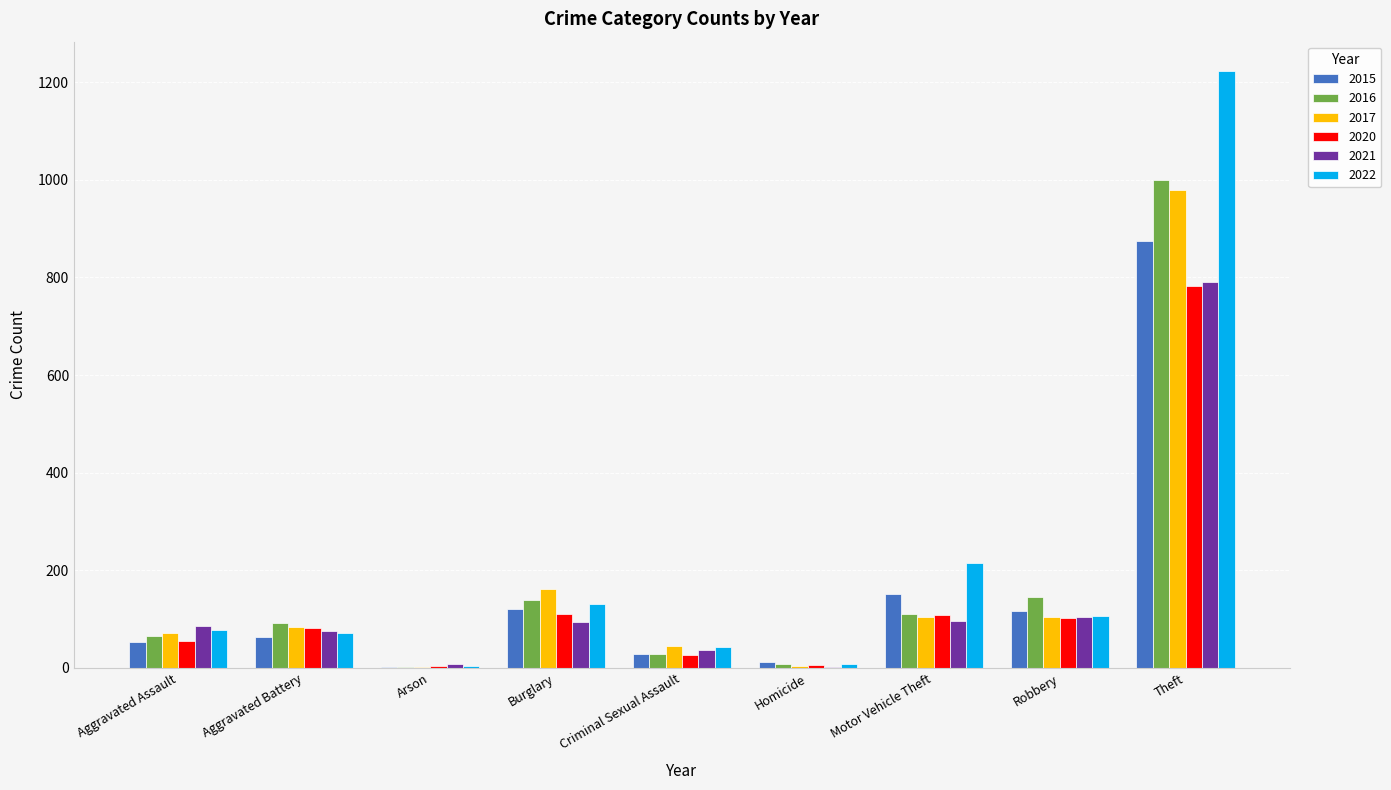

Read the 2015 value at Burglary, to the nearest 10.

120